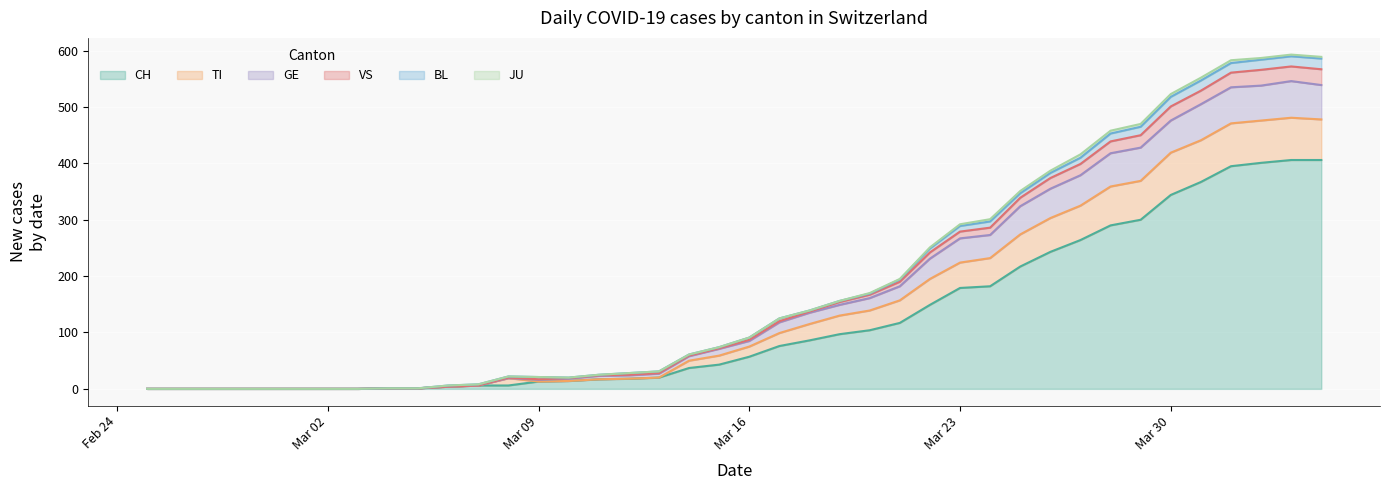

Count the number of categories in the chart.

40